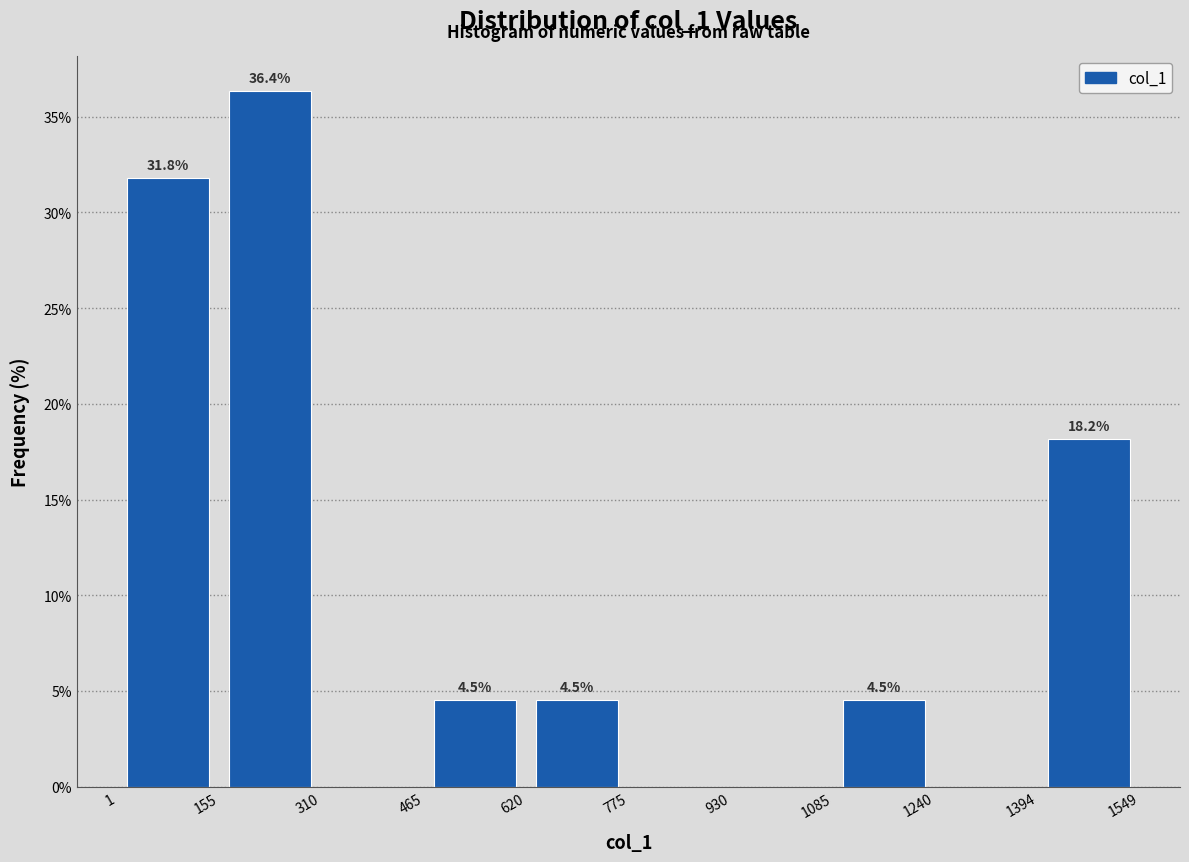

Which range on the x-axis has the tallest bar?

155 to 310